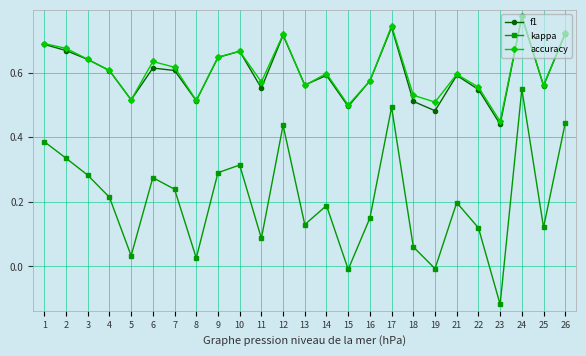

The value of kappa at 16 is 0.2. True or false?

True